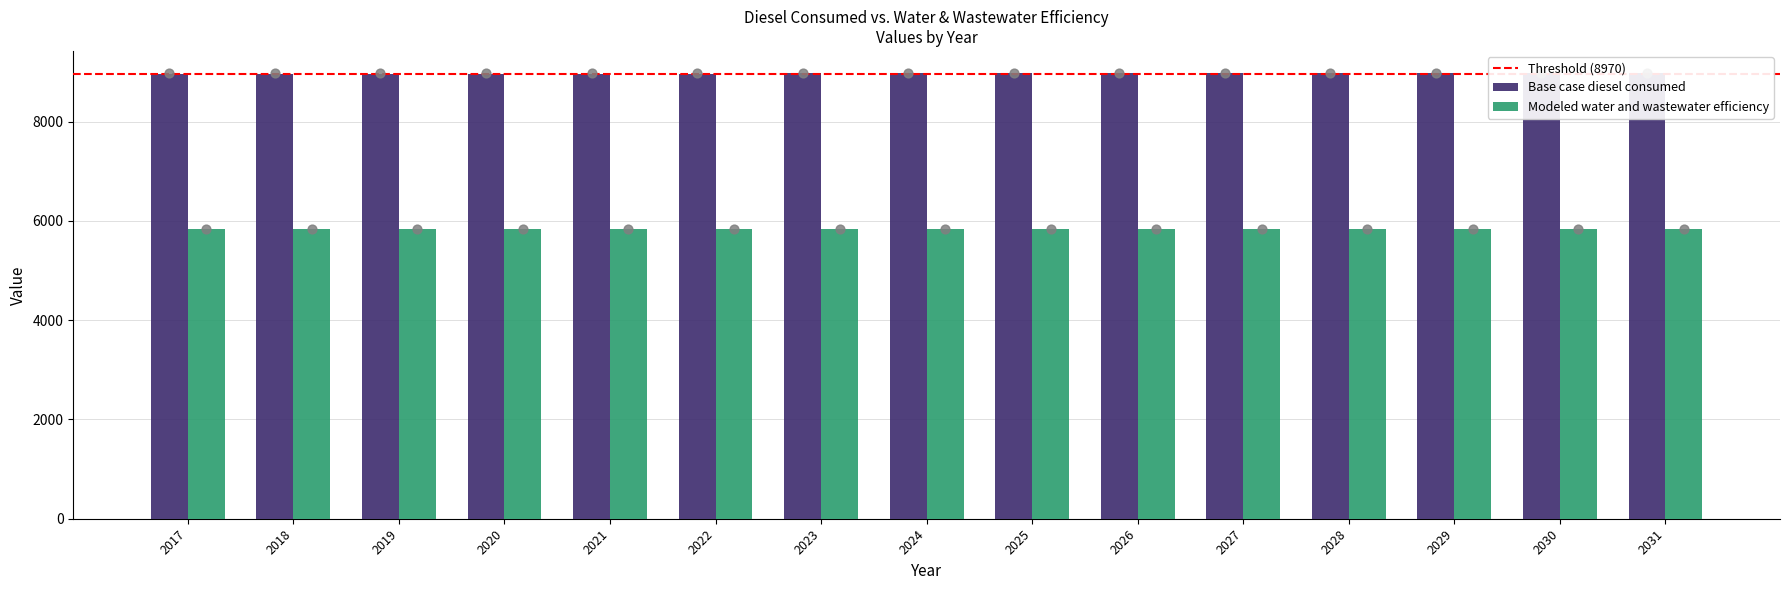

Which series contains the lowest Y value?

Modeled water and wastewater efficiency